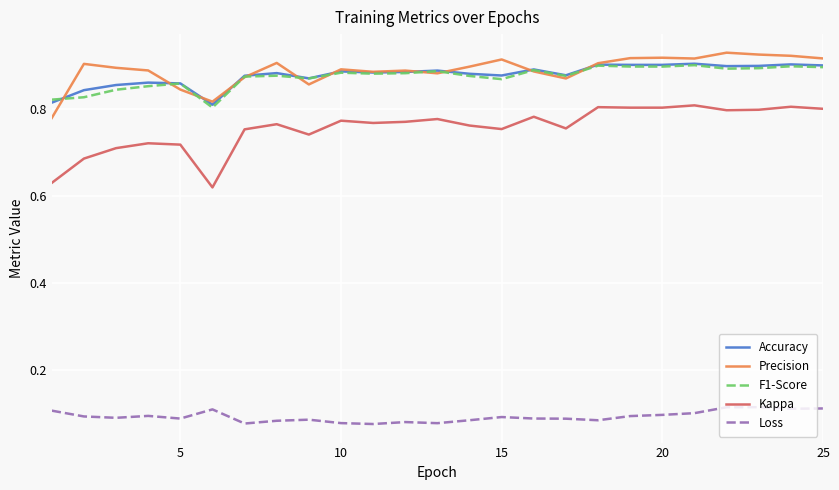

Which series has the widest spread of values?

Kappa